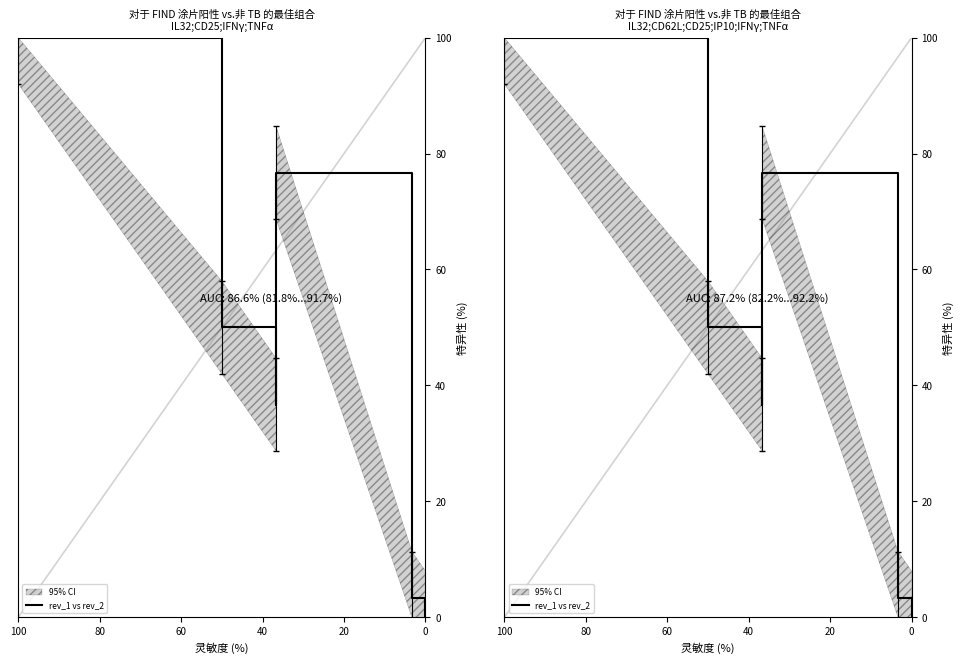

Rank the categories by value from highest to lowest.

100, 80, 20, 60, 40, 0, 6